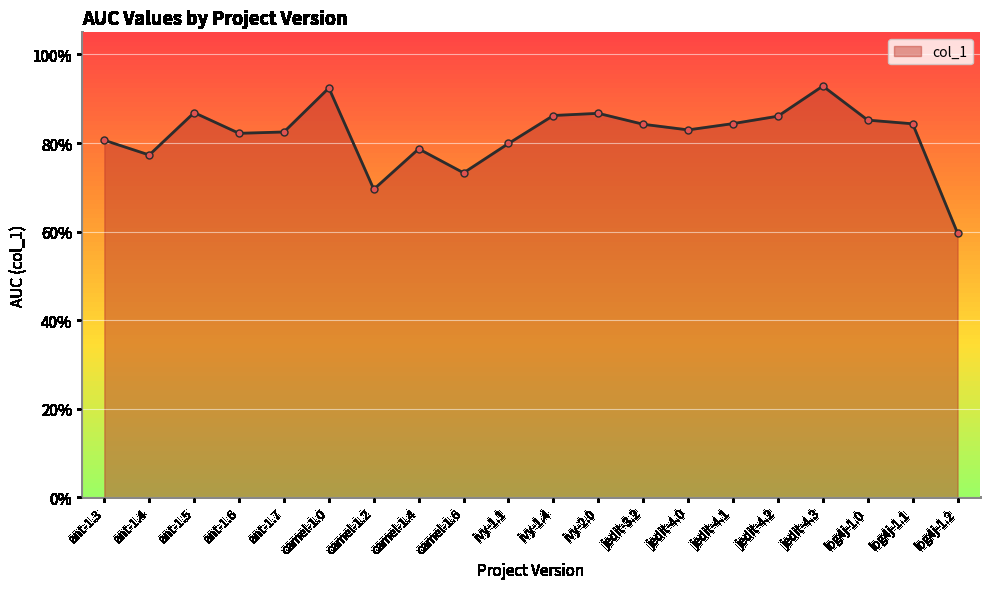

What is the sum of all values?

16.4